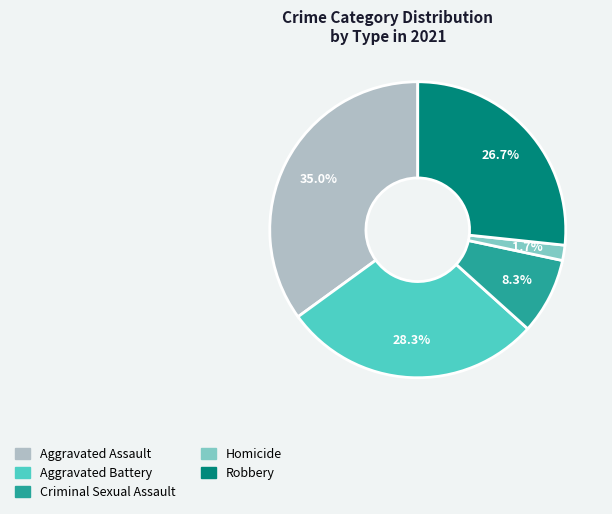

How many segments does this pie chart have?

5